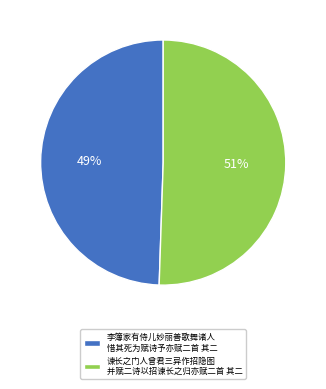

To the nearest percent, what is the combined percentage of 李簿家有侍儿妙丽善歌舞诸人 惜其死为赋诗予亦赋二首 其二 and 谏长之门人曾君三异作招隐图 并赋二诗以招谏长之归亦赋二首 其二?

100%